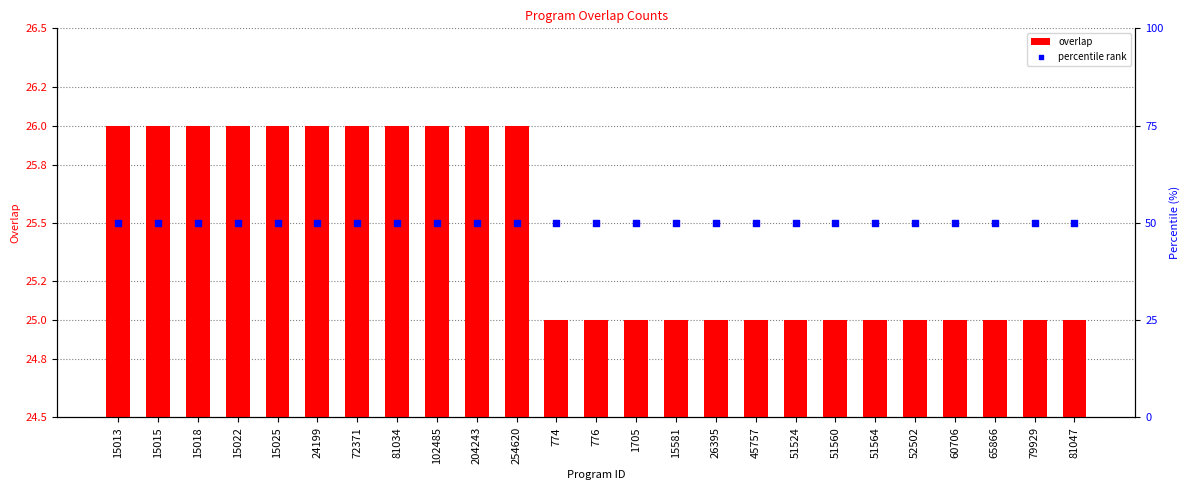

At which category is the sum across all series the highest?

15013